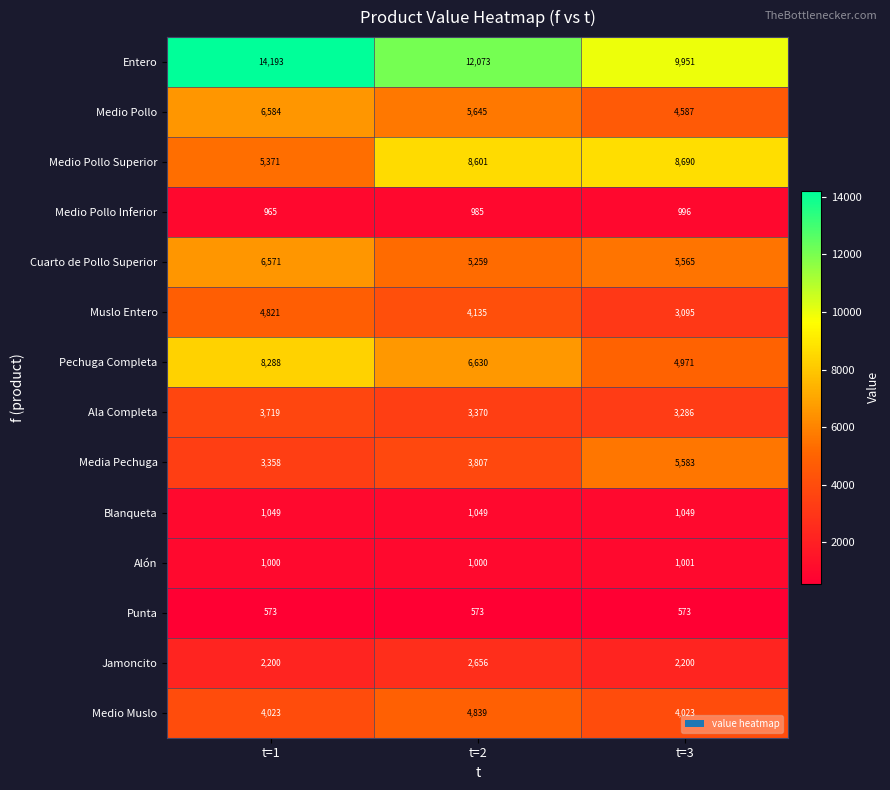

How many distinct data groups are displayed?

14